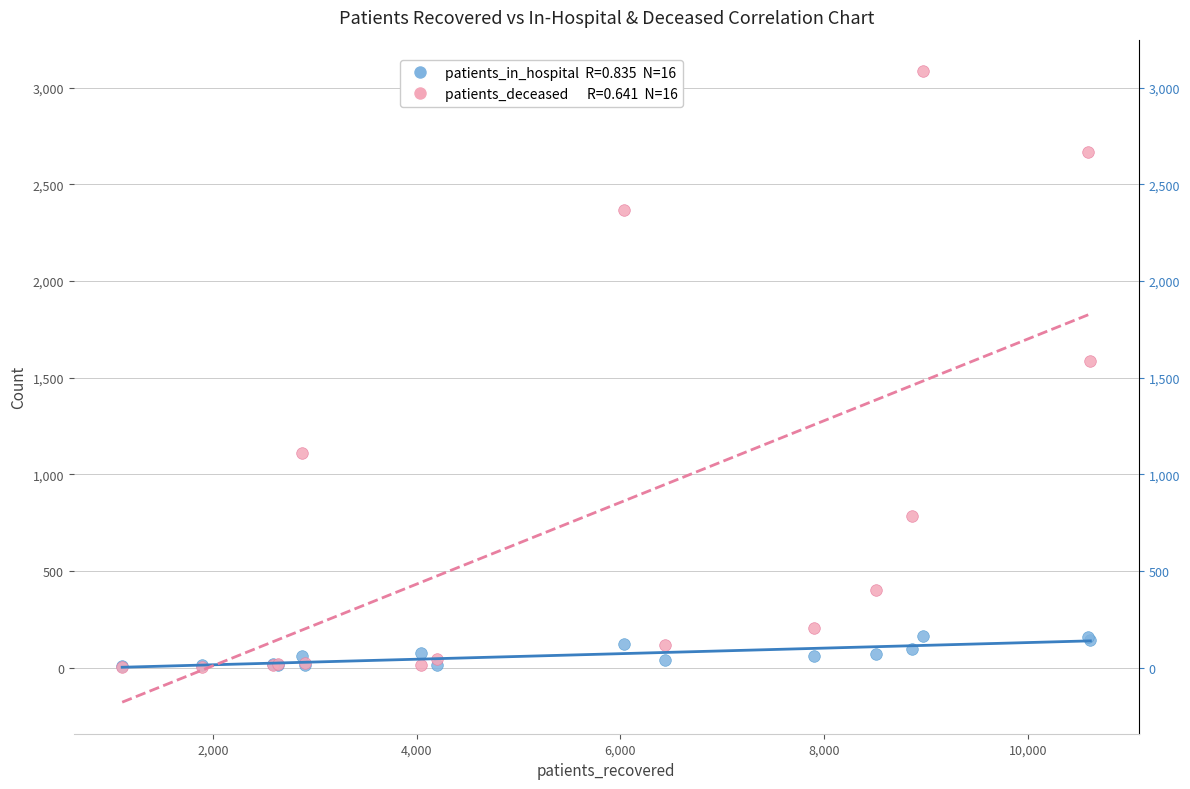

Across all series, what Y value is closest to 1544?

1588